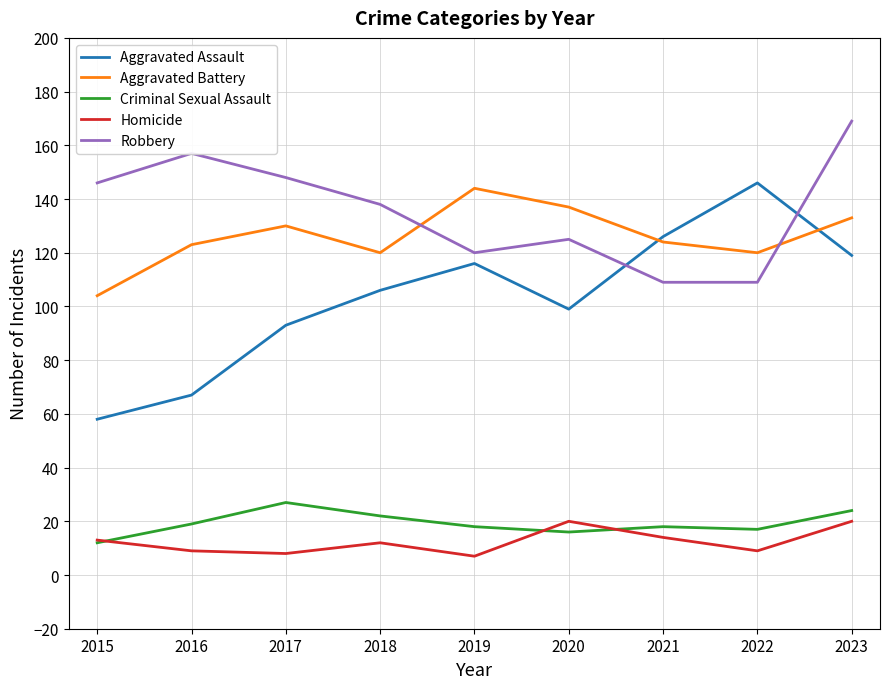

What is the minimum value for Criminal Sexual Assault?

12